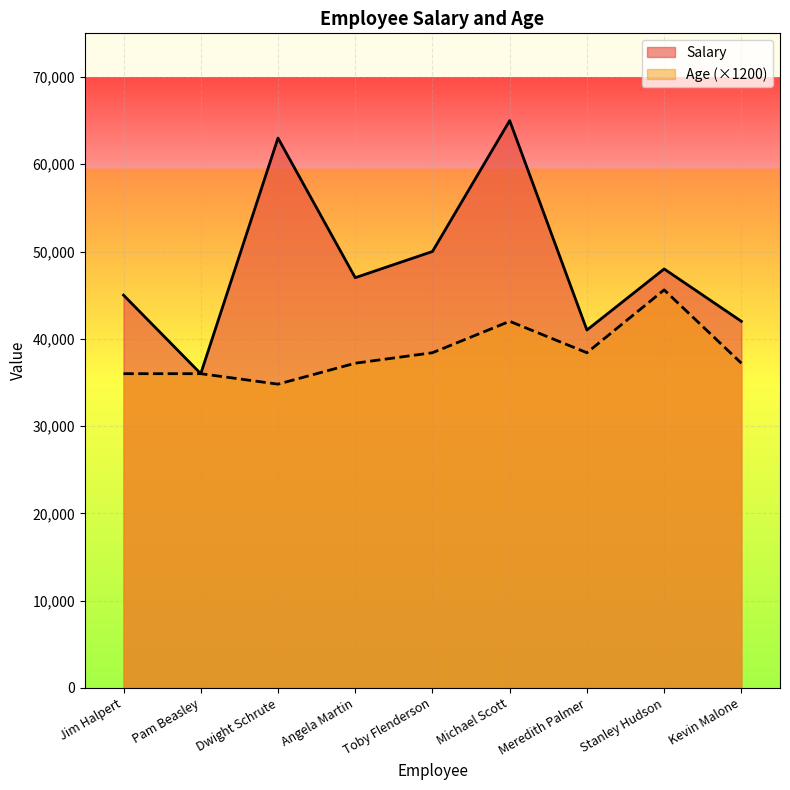

Reading left to right, list all the values displayed in this chart.

Salary: Jim Halpert=45000	Pam Beasley=36000	Dwight Schrute=63000	Angela Martin=47000	Toby Flenderson=50000	Michael Scott=65000	Meredith Palmer=41000	Stanley Hudson=48000	Kevin Malone=42000
Age: Jim Halpert=36000	Pam Beasley=36000	Dwight Schrute=34800	Angela Martin=37200	Toby Flenderson=38400	Michael Scott=42000	Meredith Palmer=38400	Stanley Hudson=45600	Kevin Malone=37200